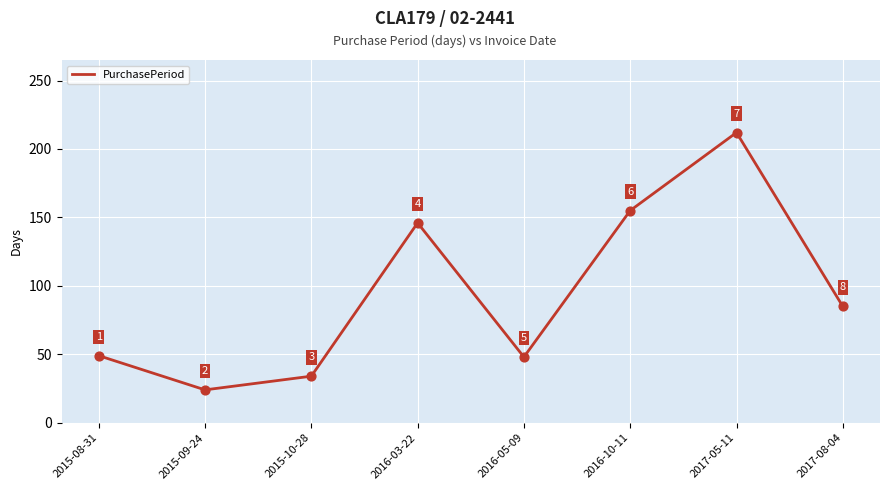

Approximately how many times larger is the value at 2017-05-11 compared to 2016-03-22?

1.5